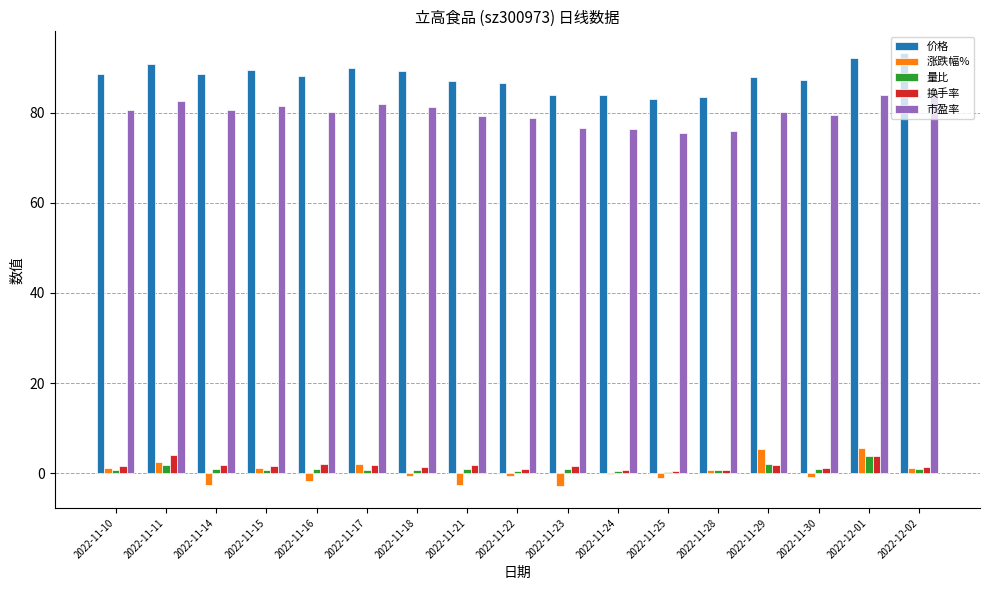

Which series has the largest total across all categories?

价格